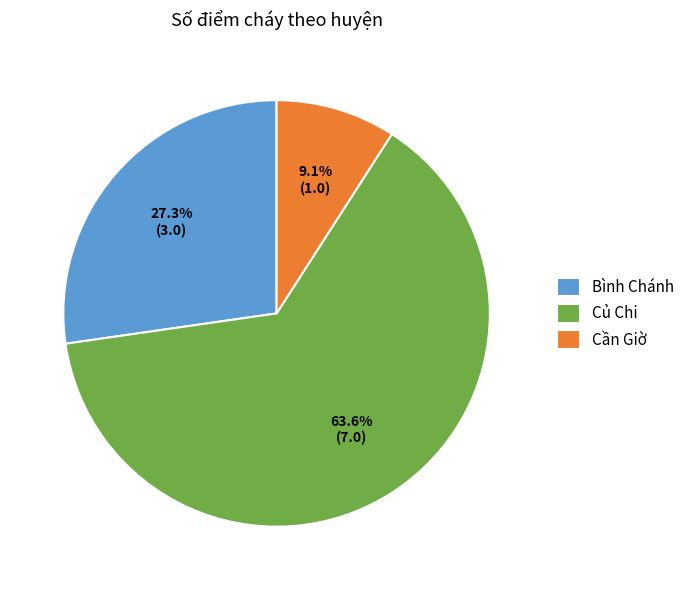

To the nearest percent, what portion does Bình Chánh represent?

27%